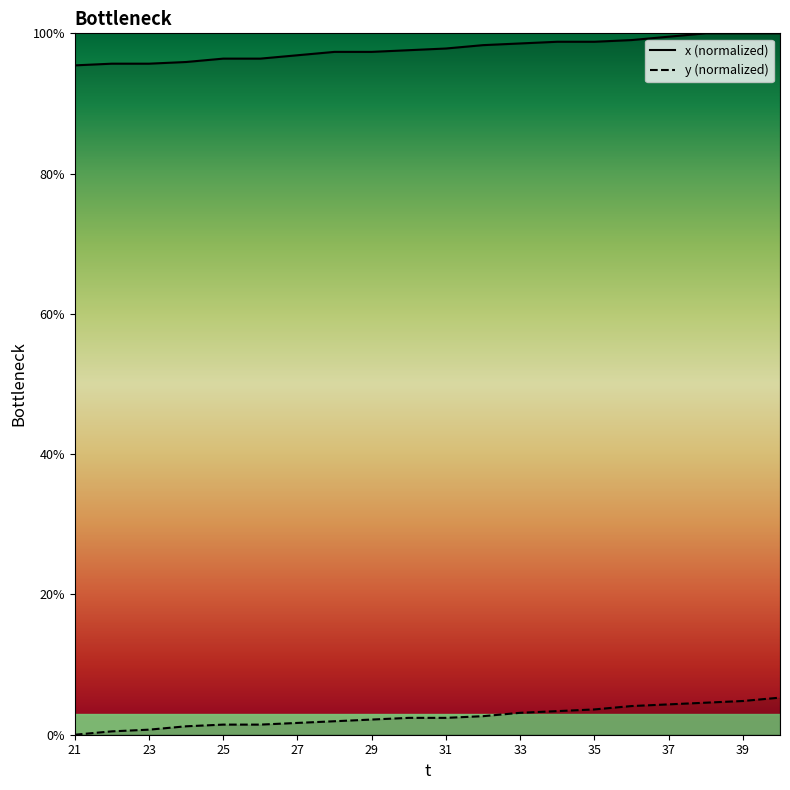

What is the difference between the maximum and minimum values in the y (normalized) series?

5.3